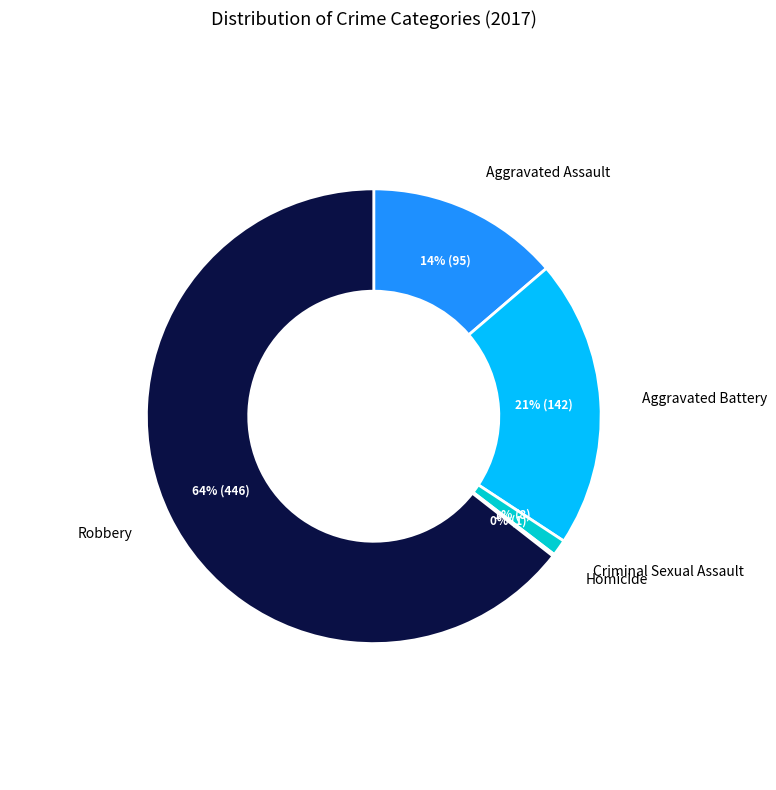

Approximately how many times larger is the value at Aggravated Battery compared to Robbery?

0.3